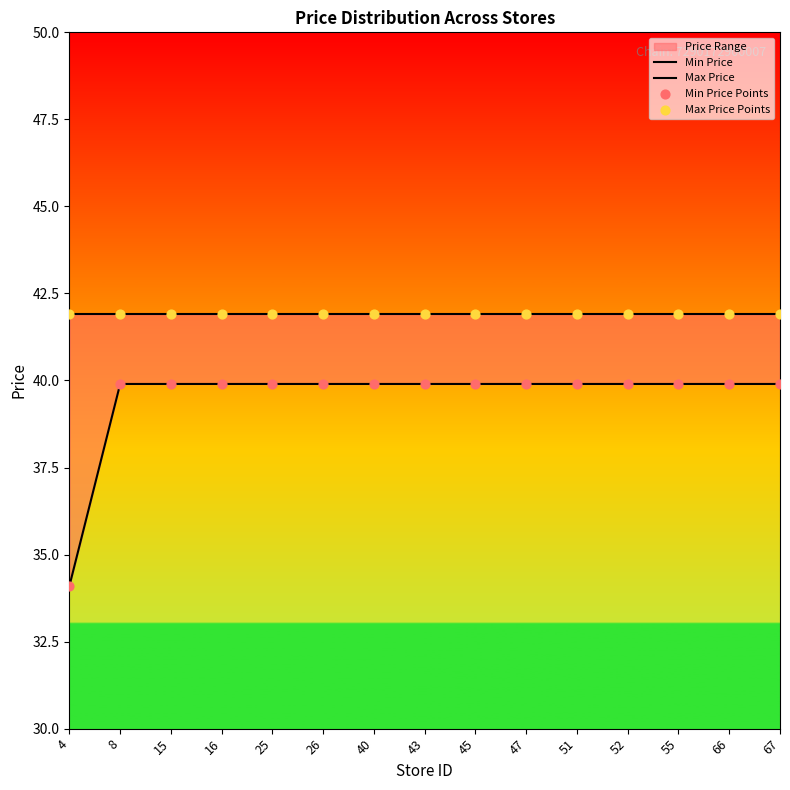

Which series contains the highest Y value?

Max Price